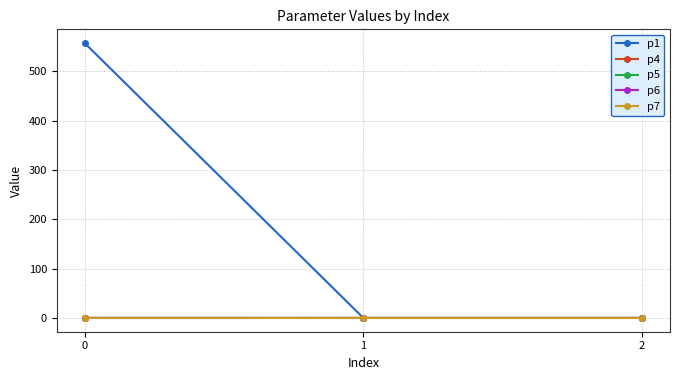

What is the greatest value displayed?

557.5